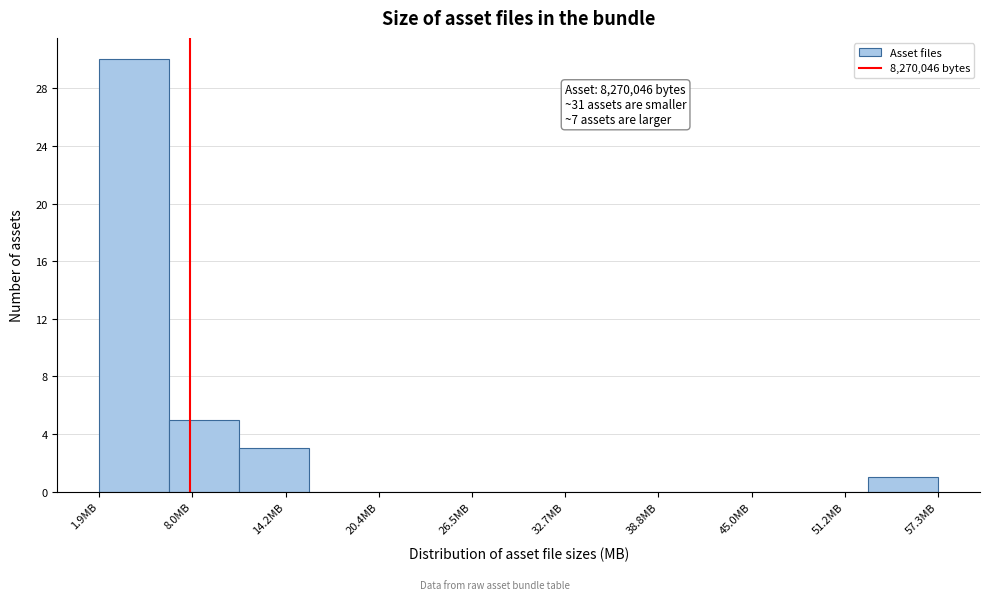

Which range on the x-axis has the tallest bar?

2 to 6